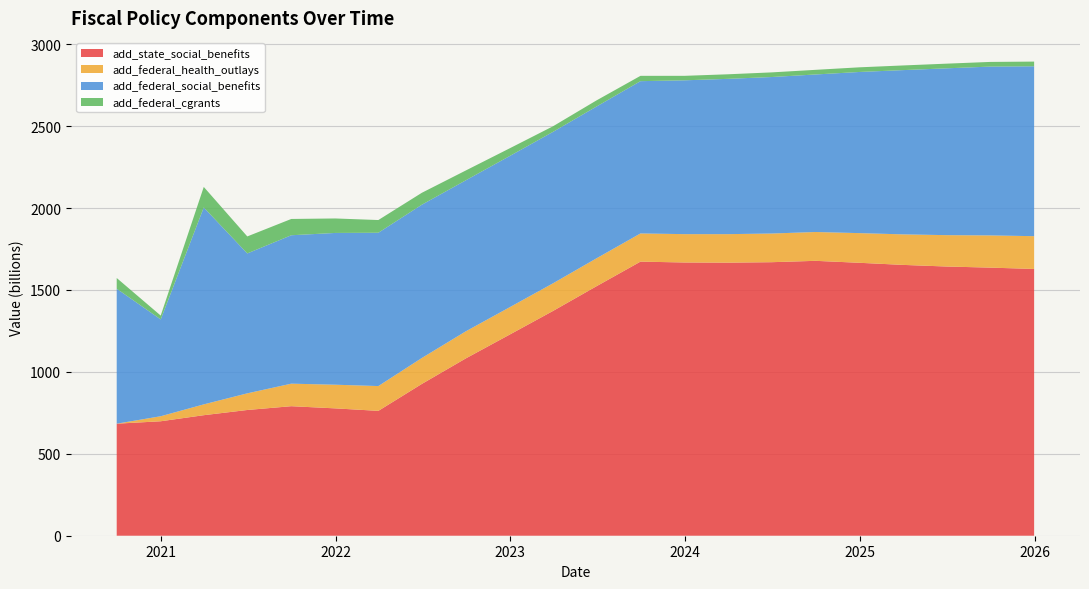

Reading left to right, extract all data points from this chart.

add_state_social_benefits: 2020-09-30=683.9	2020-12-31=698.7	2021-03-31=735.8	2021-06-30=767.5	2021-09-30=790.7	2021-12-31=777.4	2022-03-31=762.2	2022-06-30=926.8	2022-09-30=1082.7	2022-12-31=1228.5	2023-03-31=1371.9	2023-06-30=1522.9	2023-09-30=1673.2	2023-12-31=1668.0	2024-03-31=1667.0	2024-06-30=1669.7	2024-09-30=1678.1	2024-12-31=1666.0	2025-03-31=1653.3	2025-06-30=1643.4	2025-09-30=1636.6	2025-12-31=1628.5
add_federal_health_outlays: 2020-09-30=0.0	2020-12-31=30.7	2021-03-31=66.0	2021-06-30=101.6	2021-09-30=137.5	2021-12-31=144.4	2022-03-31=151.4	2022-06-30=158.3	2022-09-30=165.3	2022-12-31=167.0	2023-03-31=168.7	2023-06-30=170.3	2023-09-30=172.0	2023-12-31=173.0	2024-03-31=174.0	2024-06-30=175.0	2024-09-30=176.0	2024-12-31=181.1	2025-03-31=186.3	2025-06-30=191.4	2025-09-30=196.6	2025-12-31=200.1
add_federal_social_benefits: 2020-09-30=823.8	2020-12-31=591.1	2021-03-31=1201.9	2021-06-30=854.1	2021-09-30=906.0	2021-12-31=926.5	2022-03-31=935.9	2022-06-30=935.6	2022-09-30=921.9	2022-12-31=923.0	2023-03-31=924.6	2023-06-30=926.5	2023-09-30=929.6	2023-12-31=939.0	2024-03-31=948.0	2024-06-30=955.3	2024-09-30=961.6	2024-12-31=983.8	2025-03-31=1002.5	2025-06-30=1018.2	2025-09-30=1030.5	2025-12-31=1037.1
add_federal_cgrants: 2020-09-30=65.5	2020-12-31=23.4	2021-03-31=125.6	2021-06-30=103.8	2021-09-30=99.4	2021-12-31=88.4	2022-03-31=77.6	2022-06-30=72.8	2022-09-30=59.9	2022-12-31=47.1	2023-03-31=34.1	2023-06-30=37.4	2023-09-30=32.5	2023-12-31=27.4	2024-03-31=27.8	2024-06-30=28.3	2024-09-30=28.3	2024-12-31=28.4	2025-03-31=28.4	2025-06-30=28.5	2025-09-30=28.5	2025-12-31=28.6